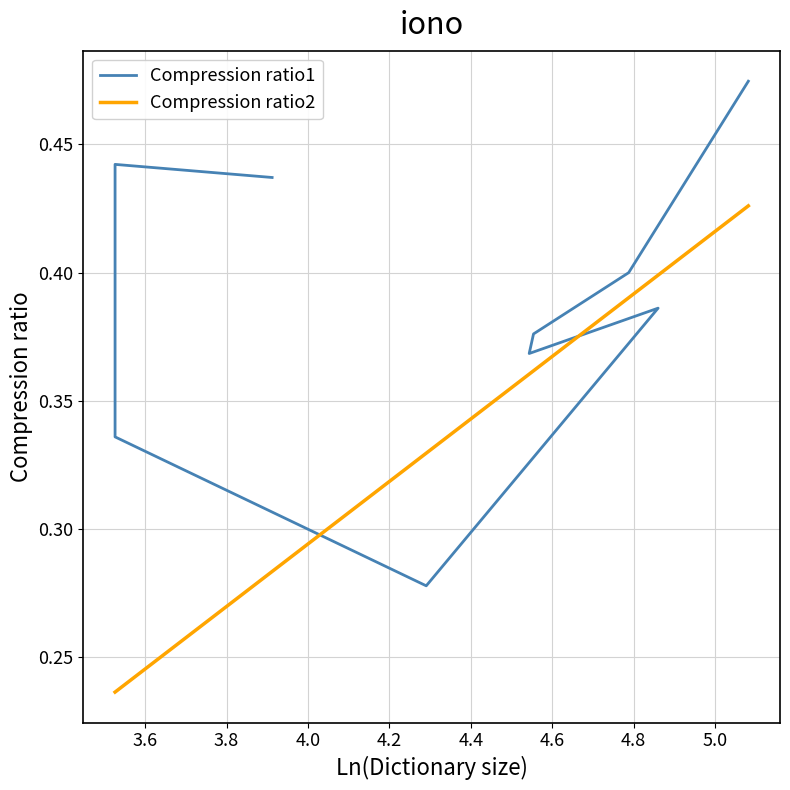

How many points are lower than both their immediate neighbors (excluding endpoints)?

2